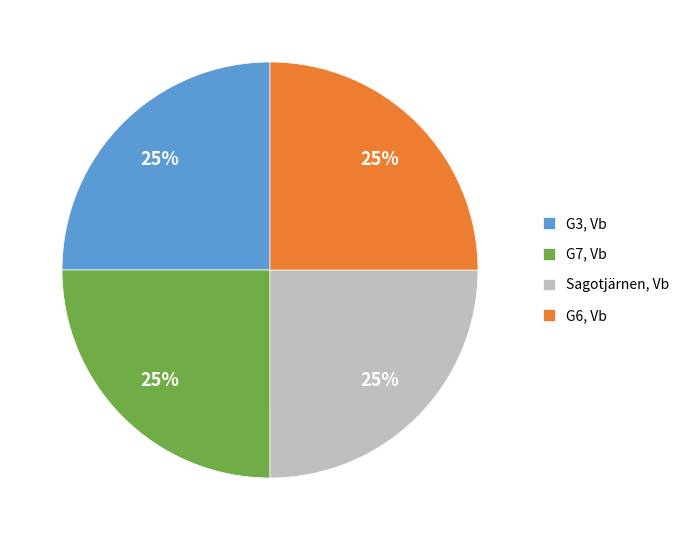

Is G3, Vb the majority of the pie?

No